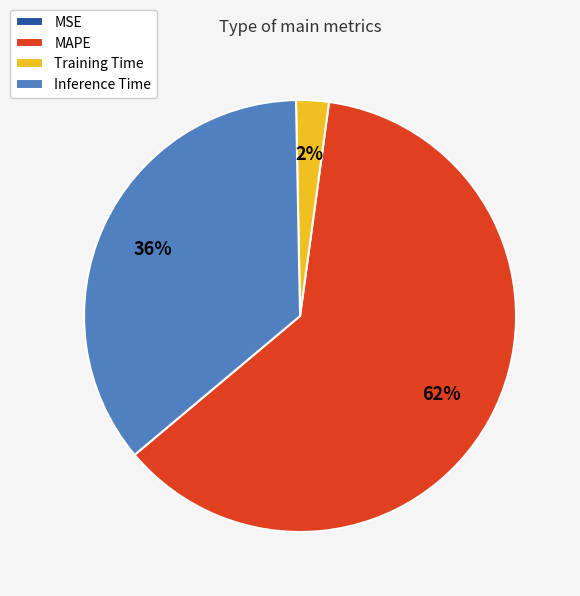

What is the ratio of the value at Inference Time to the value at MAPE?

0.6